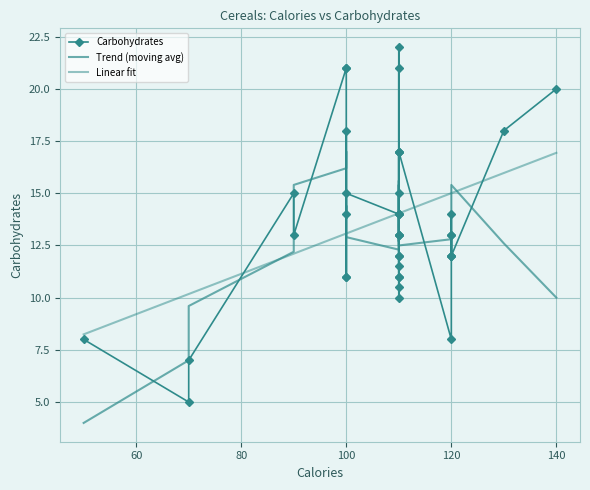

What is the smallest value displayed?

5.0